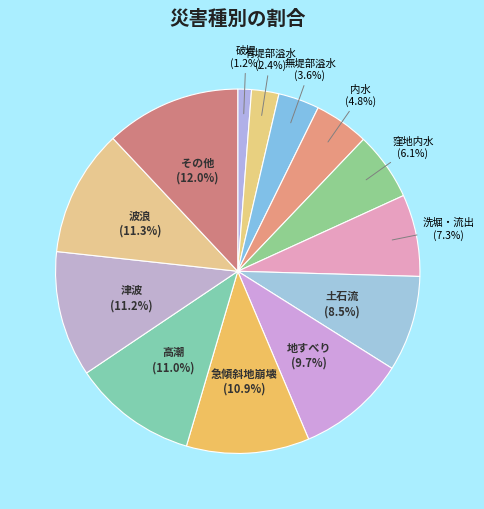

Is it true that 土石流 is 16% of the pie?

False